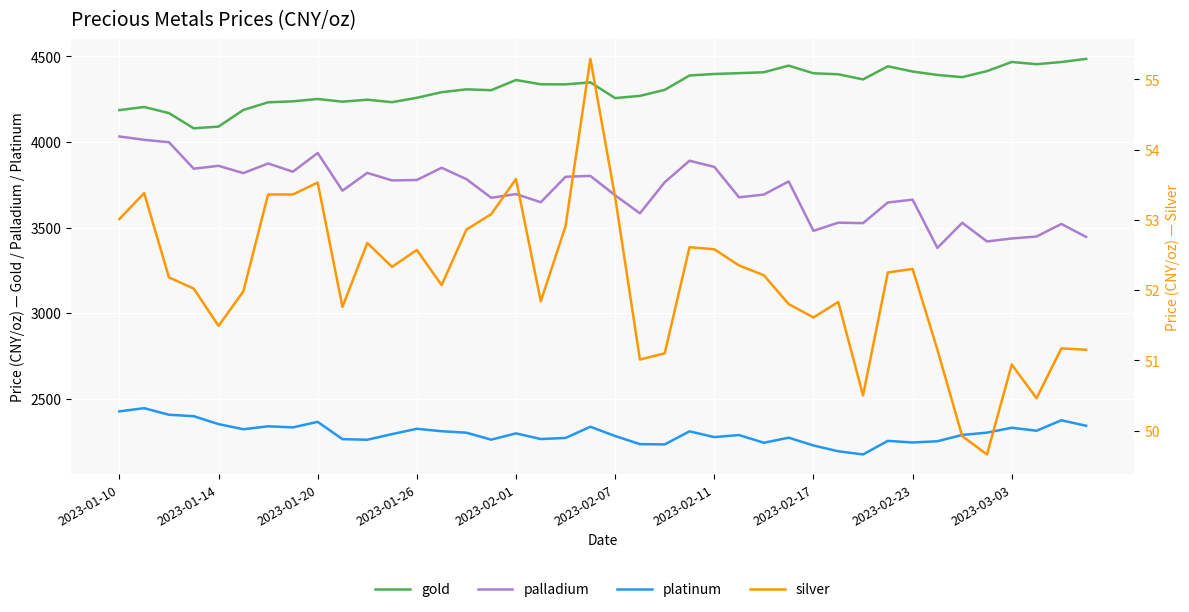

What are all the series names shown in the legend?

gold, palladium, platinum, silver